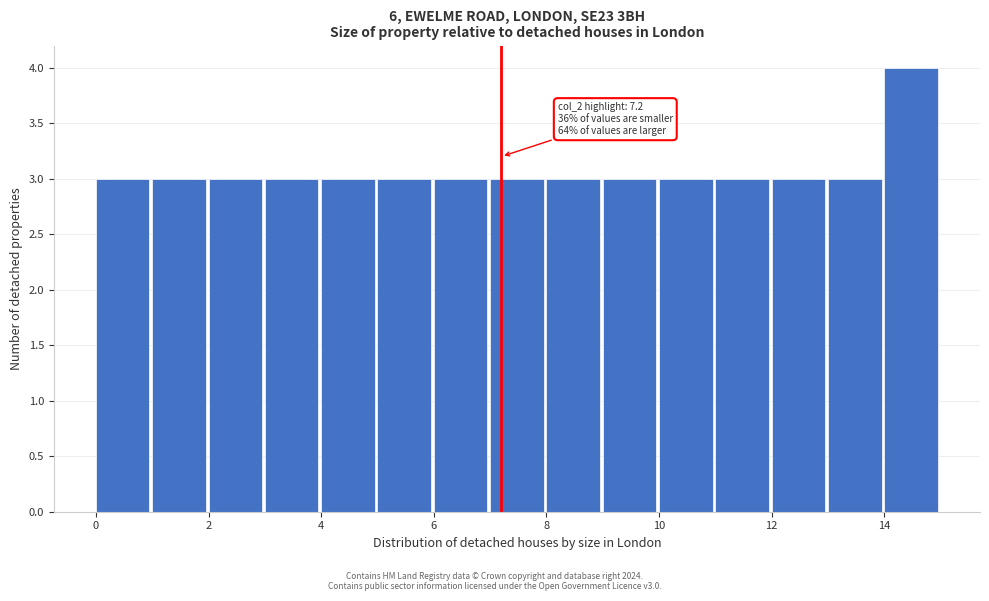

Over which range of the x-axis is the bar tallest?

14 to 15